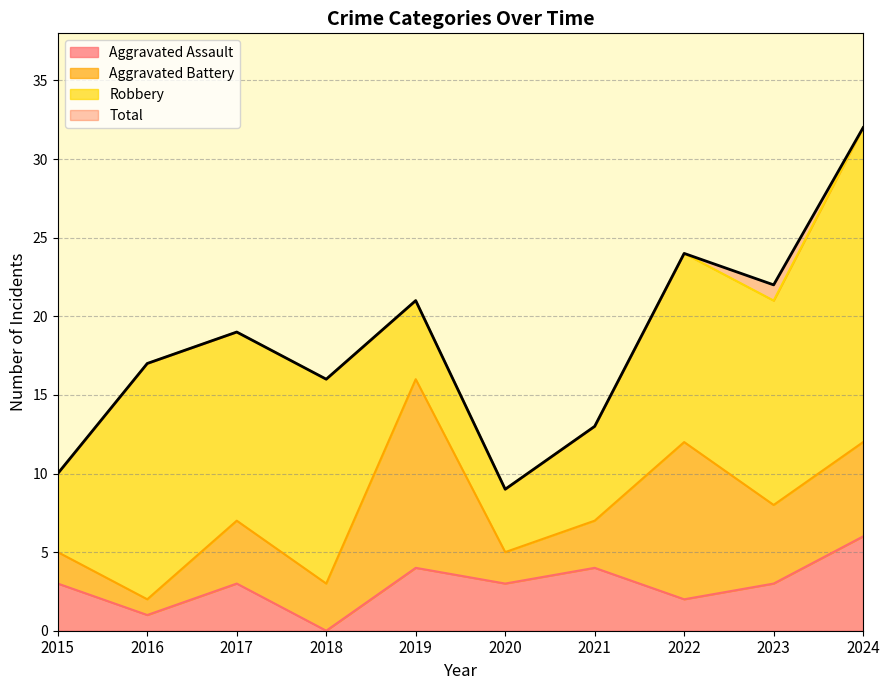

Count the number of categories in the chart.

10